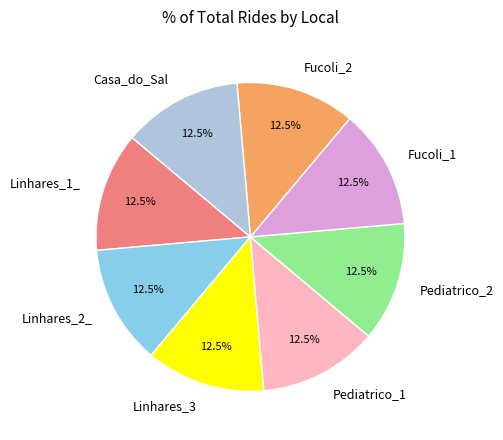

True or false: Linhares_2_ accounts for 2% of the total.

False